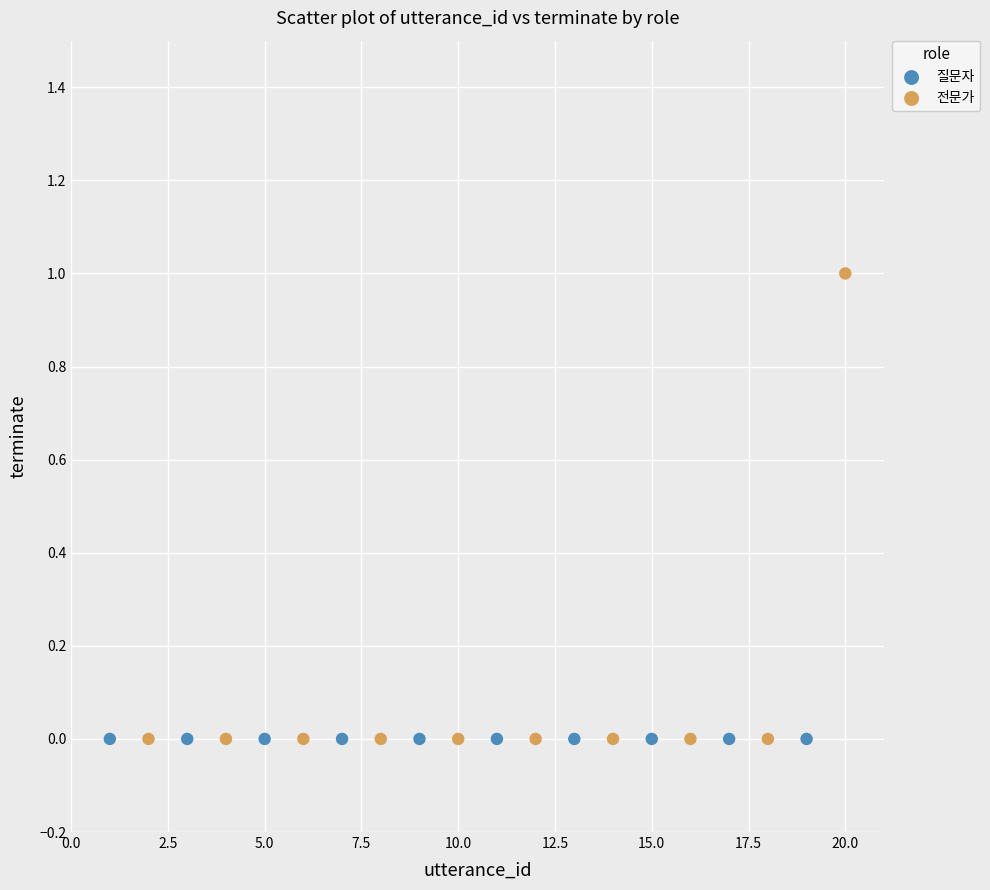

Which series contains the highest Y value?

전문가